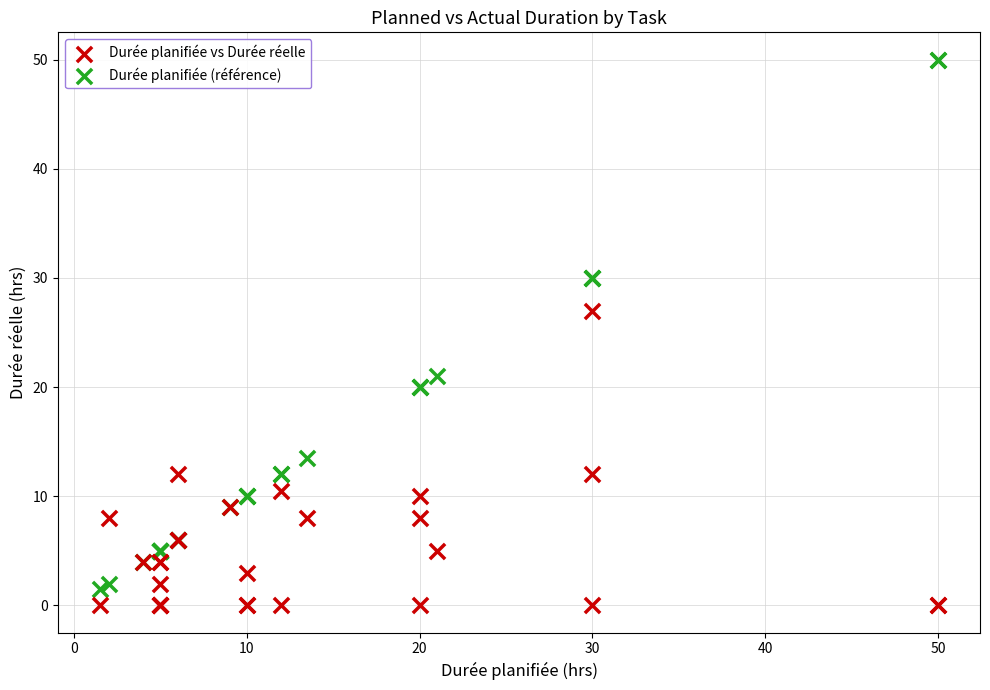

Which series contains the highest Y value?

Durée planifiée (référence)